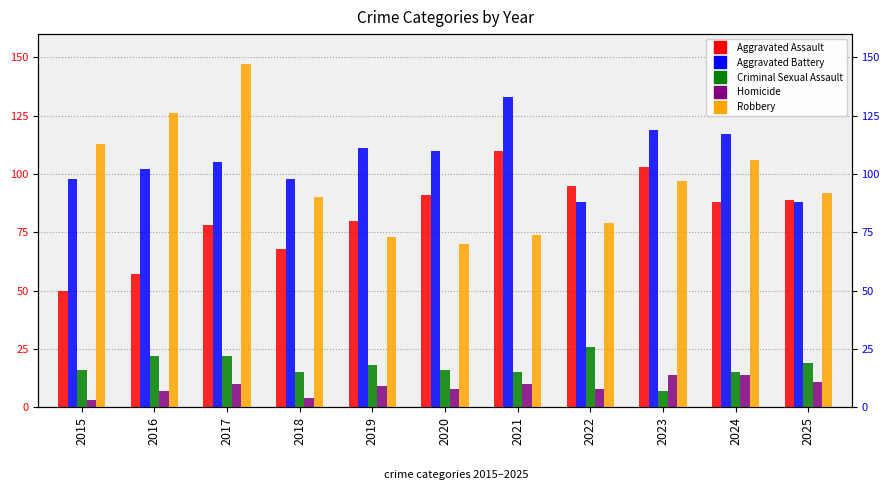

Rank the series at 2016 from highest to lowest value.

Robbery, Aggravated Battery, Aggravated Assault, Criminal Sexual Assault, Homicide